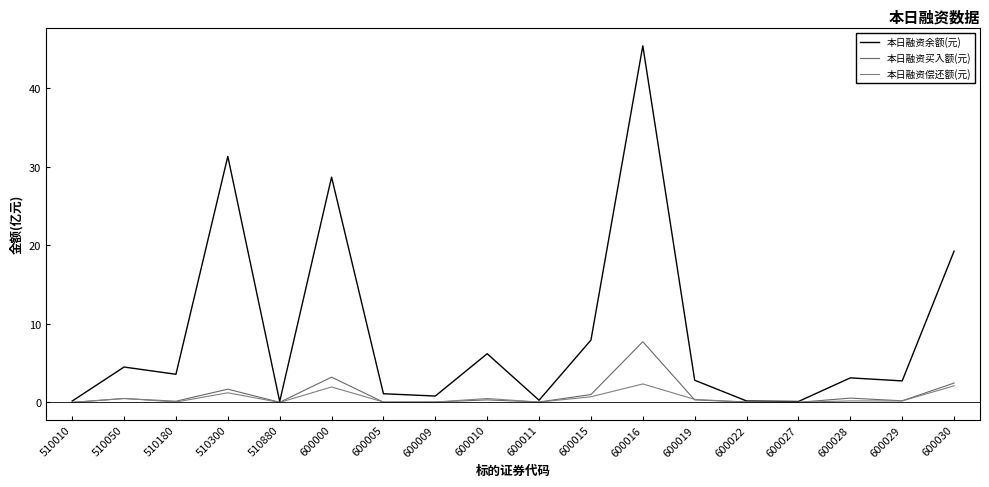

True or false: 本日融资偿还额(元) has a value of 1.2 at 600015.

False